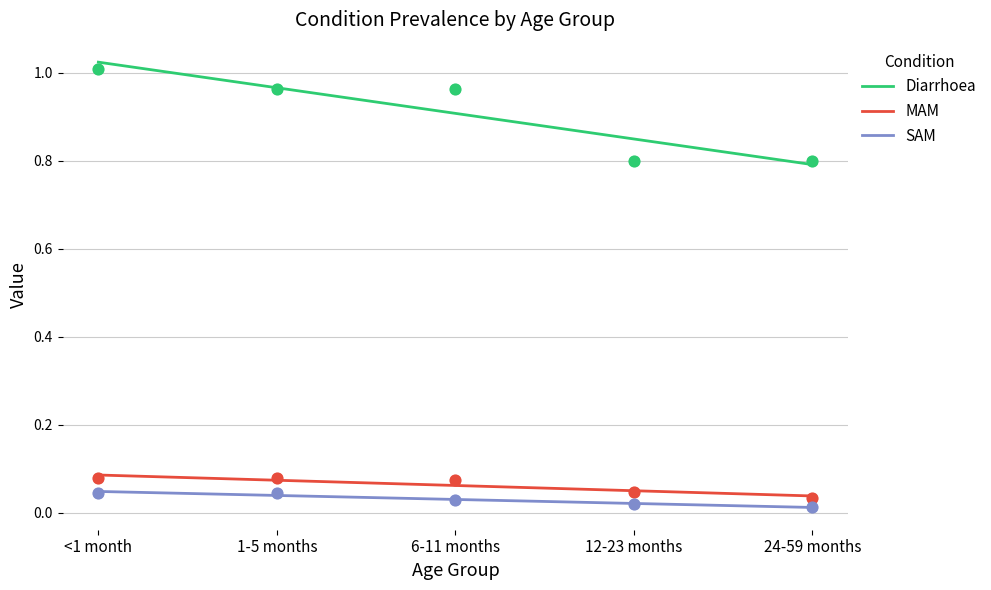

At how many categories does at least one series exceed 0?

5